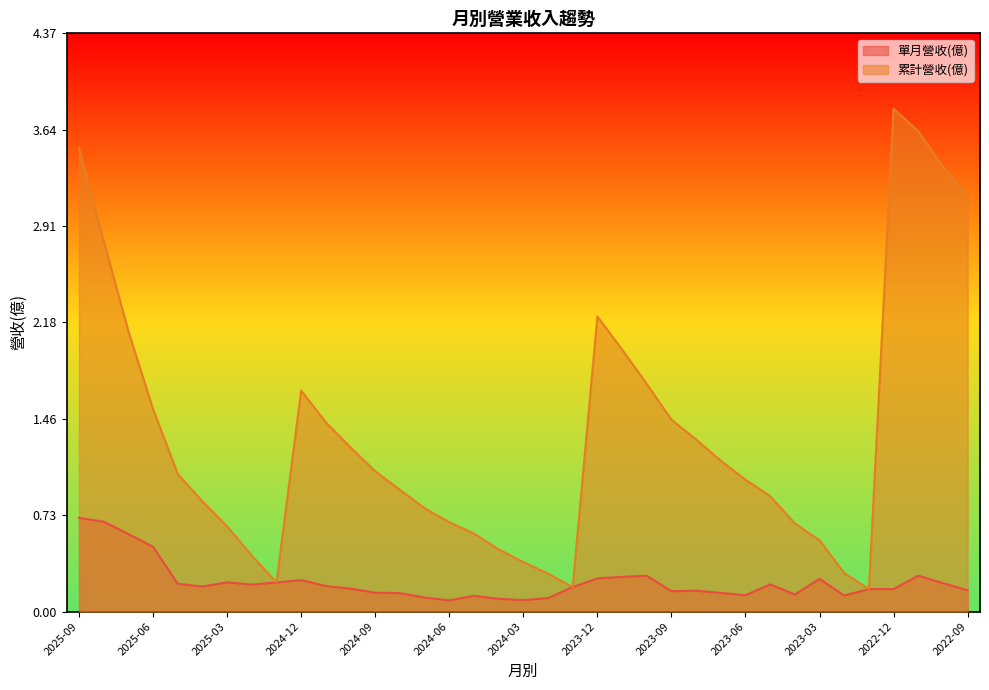

In 累計營收(億), how many points are lower than both neighbors (excluding endpoints)?

3